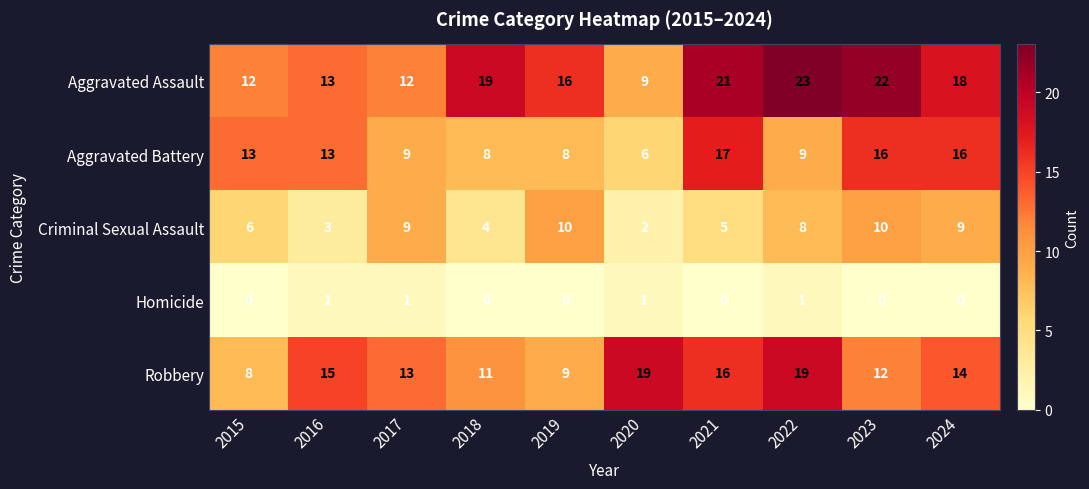

At which category does the chart reach its peak across all series?

2022